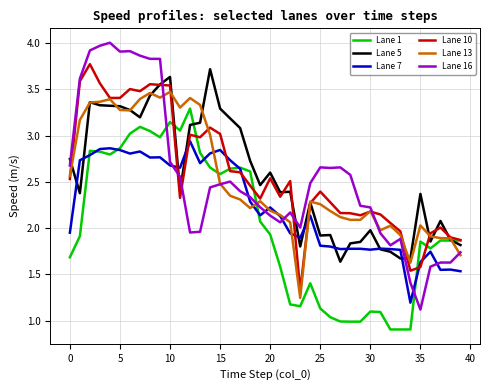

What is the minimum value shown in the chart?

0.9